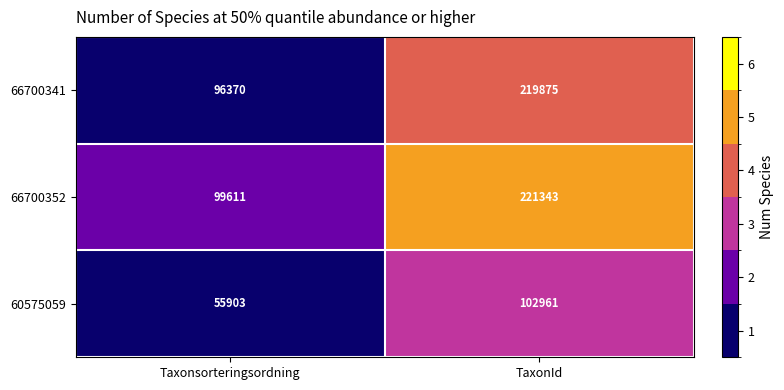

What is the difference between the 66700341 values at Taxonsorteringsordning and TaxonId?

123505